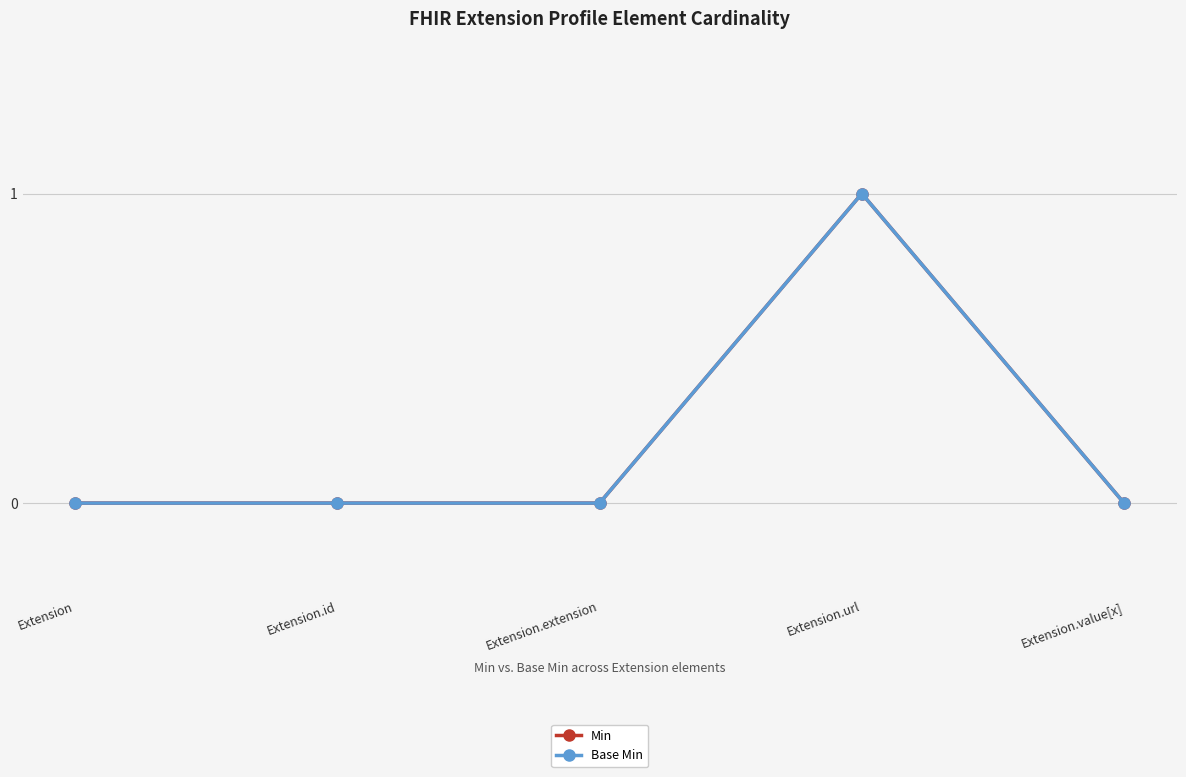

What is the difference between the maximum and second lowest values in the Base Min series?

1